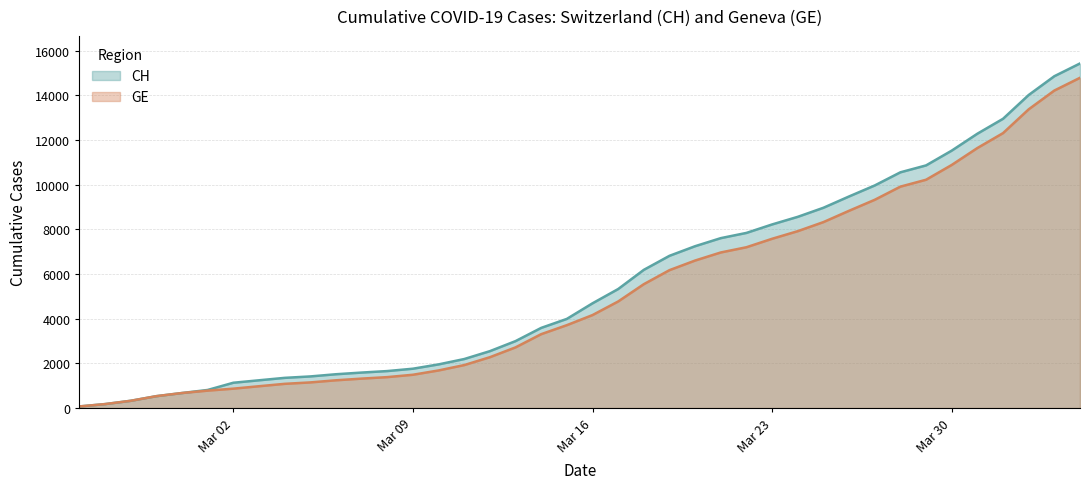

At which label does CH first exceed 4691?

2020-03-17